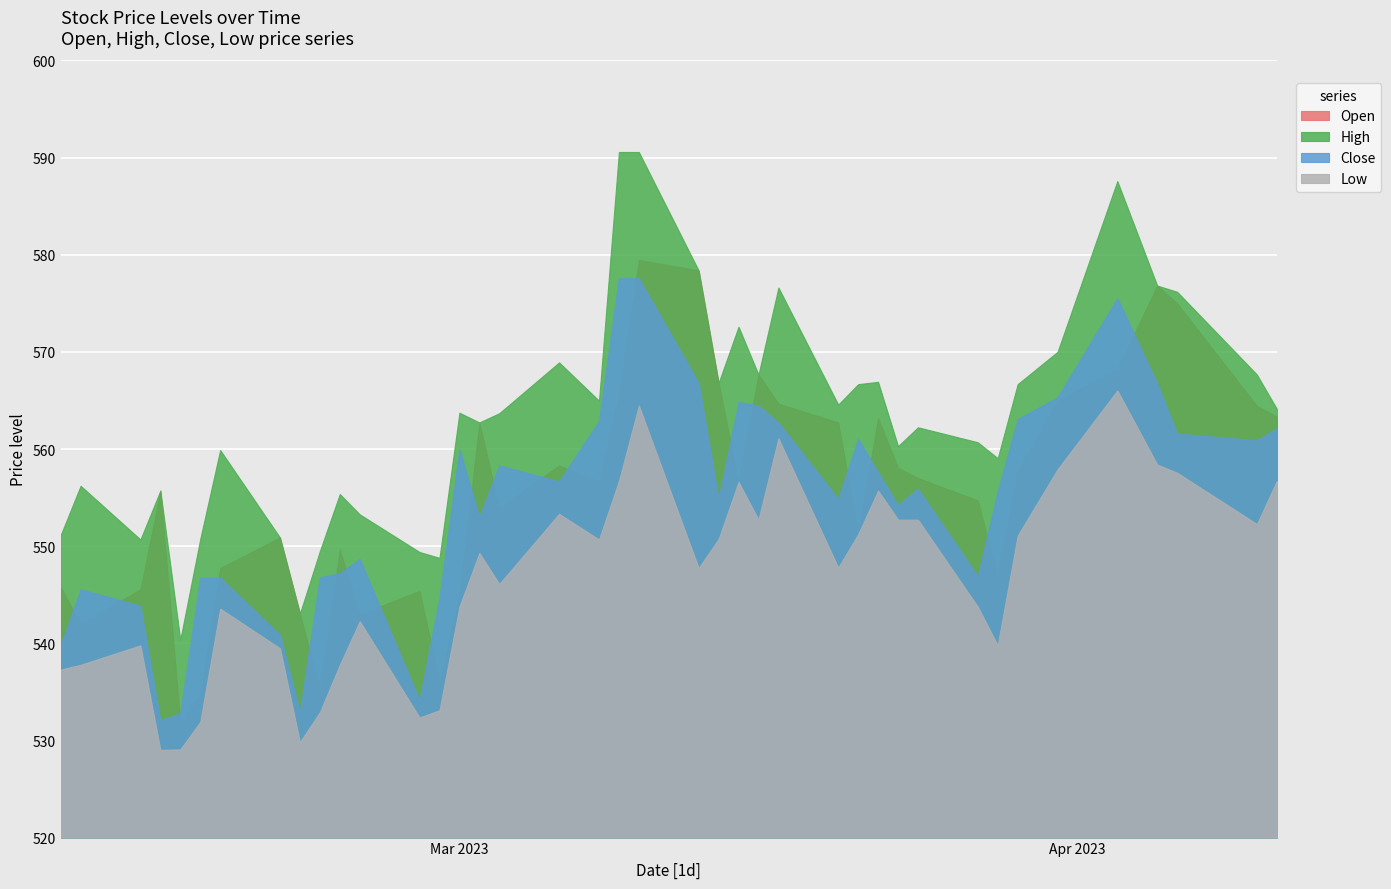

Does the chart display data point markers on the line(s)?

No